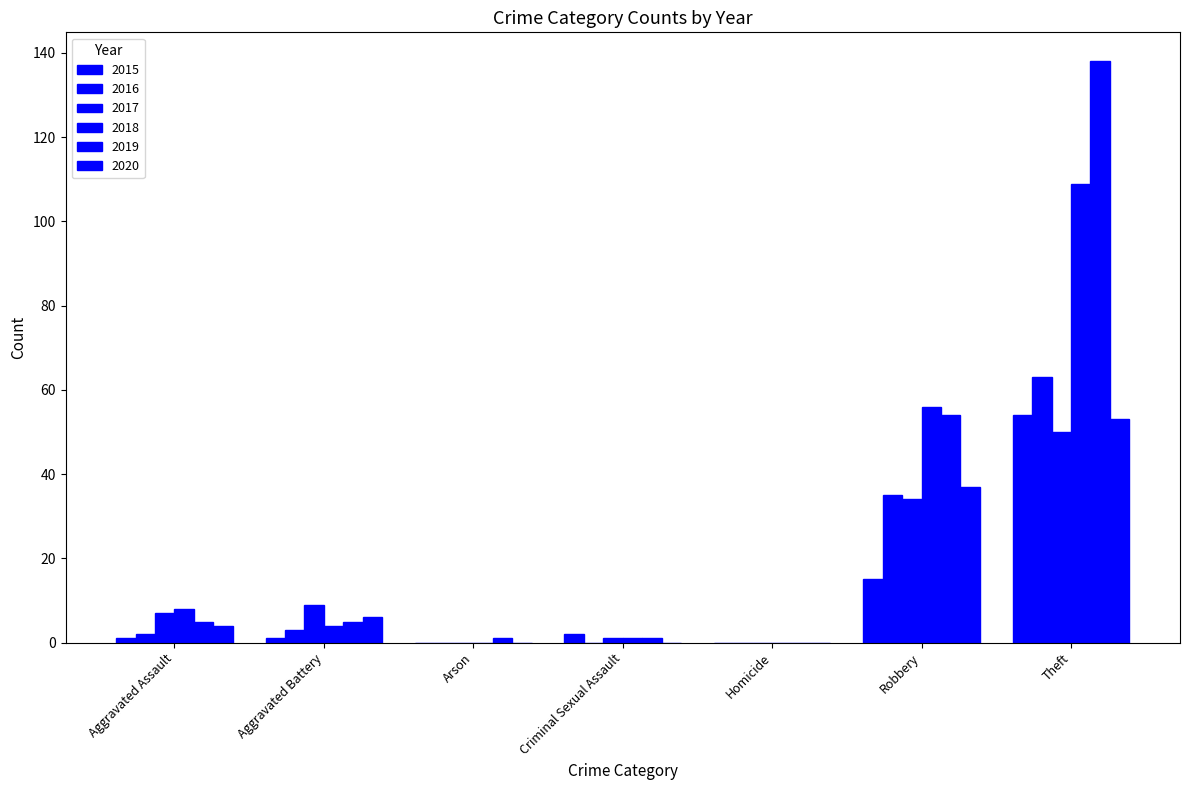

At which label does 2019 first exceed 5?

Robbery